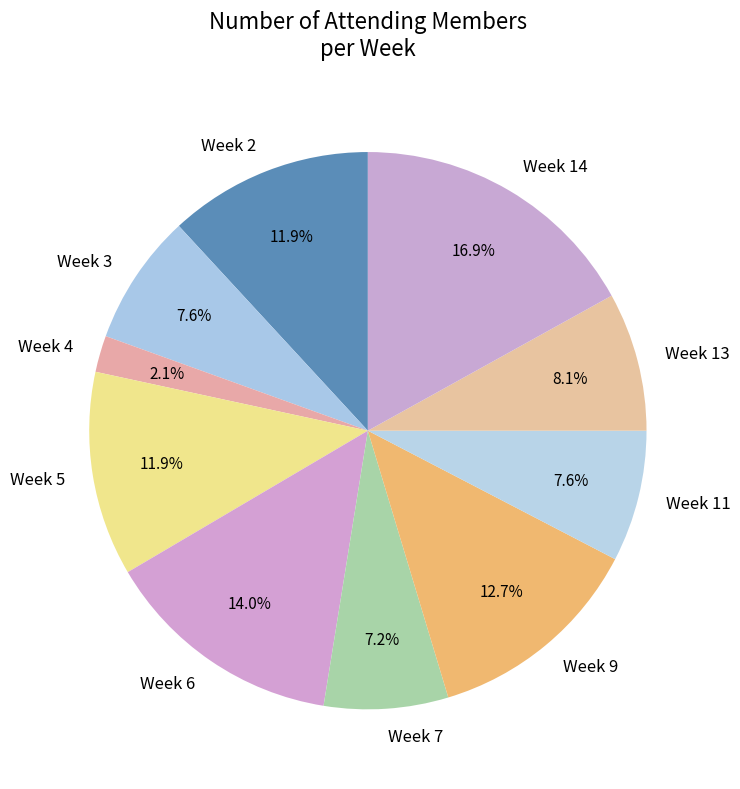

Count the number of slices in the pie.

10